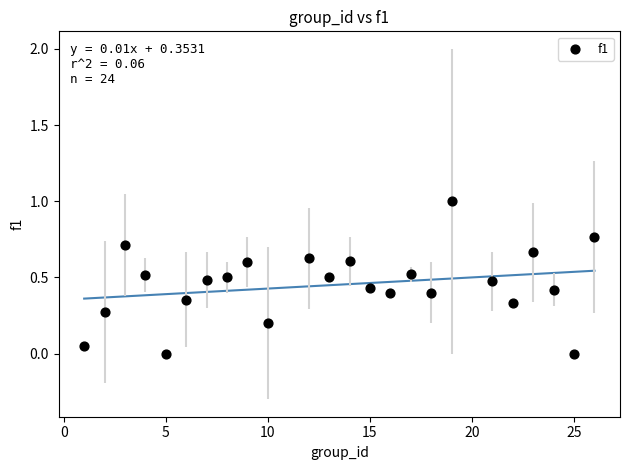

What is the range of Y values (max minus min)?

1.0